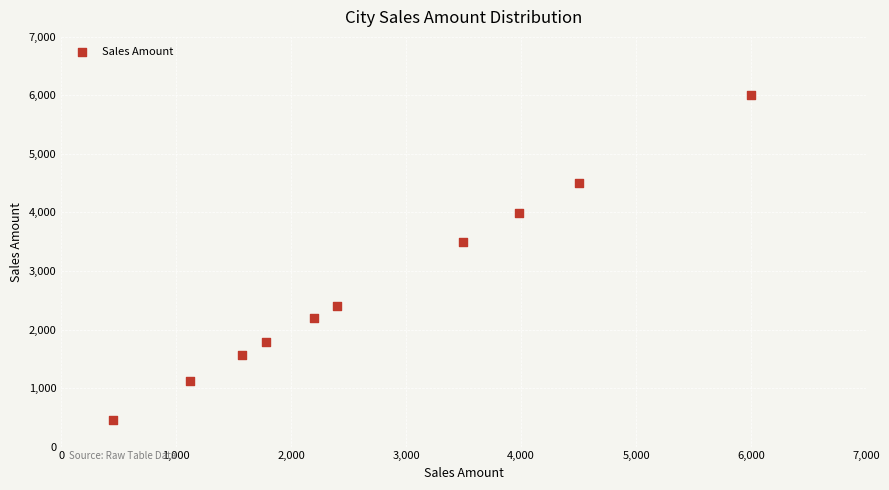

What is the average X value?

2749